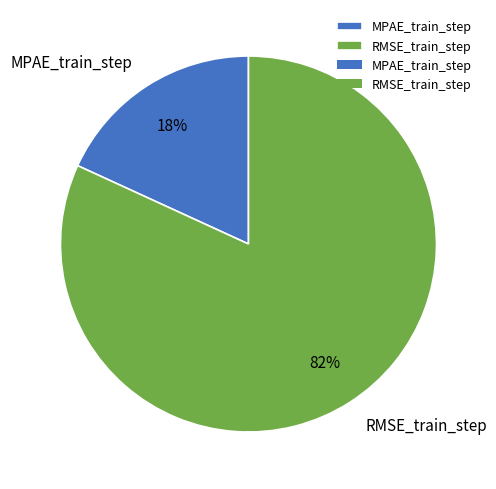

What is the majority slice?

RMSE_train_step